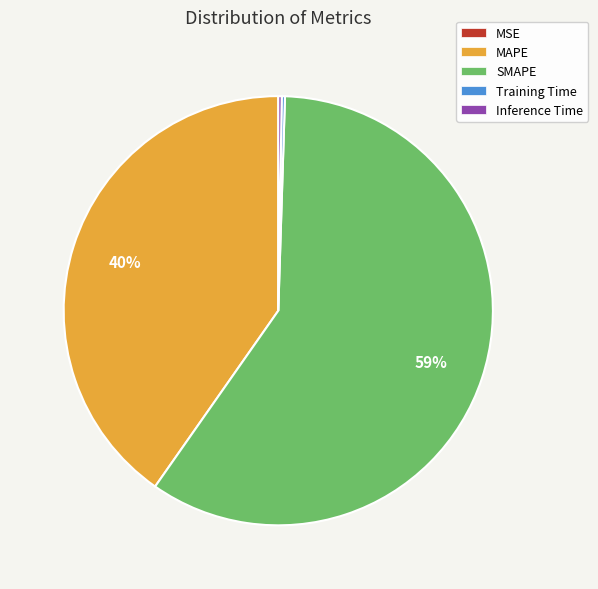

To the nearest percent, what is the average slice percentage?

20%